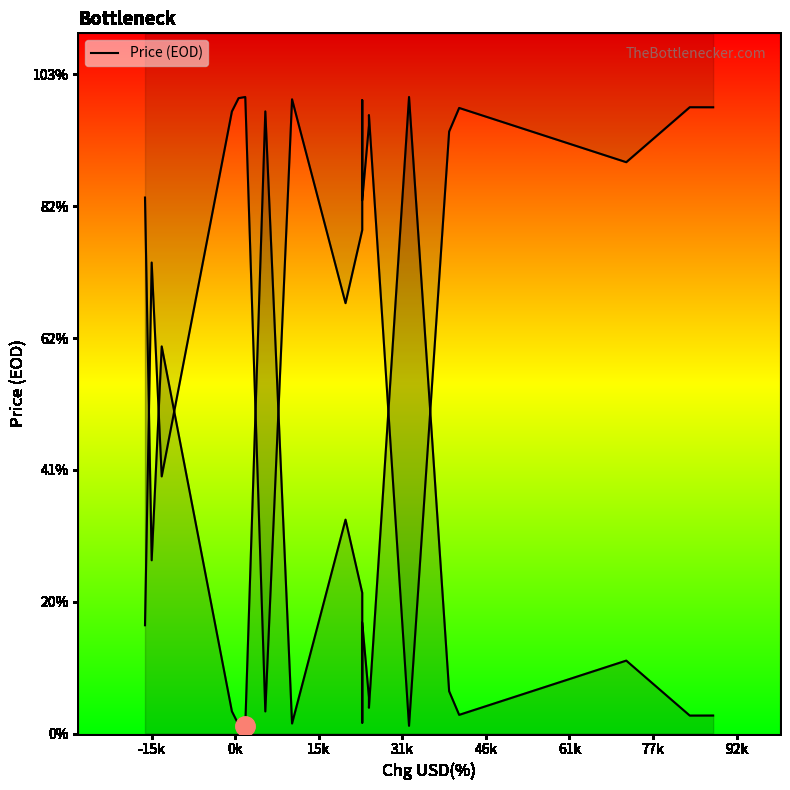

The chart shows a value of 1444.9 at 19. True or false?

False